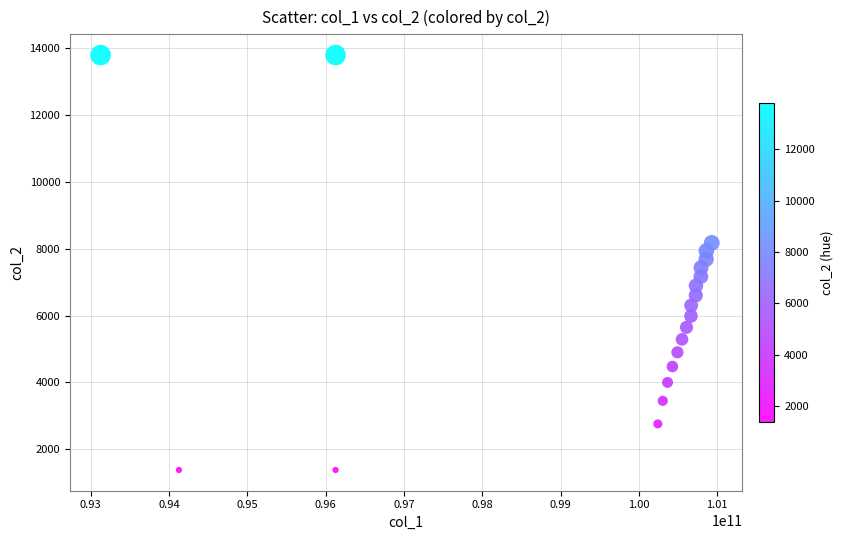

What is the range of Y values (max minus min)?

12420